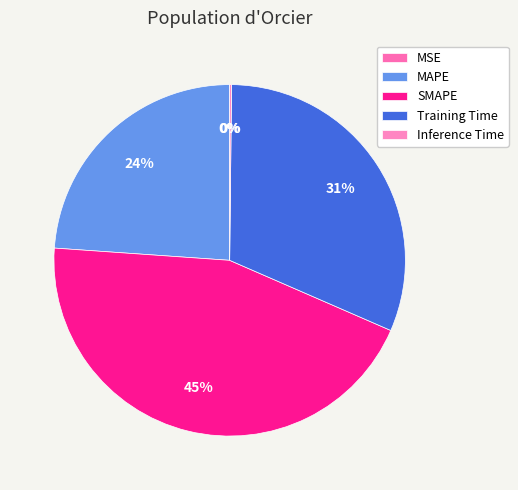

What is the largest slice in the pie chart?

SMAPE